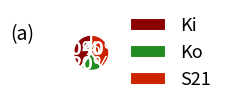

To the nearest percent, what is the combined percentage of Ki and S21?

80%